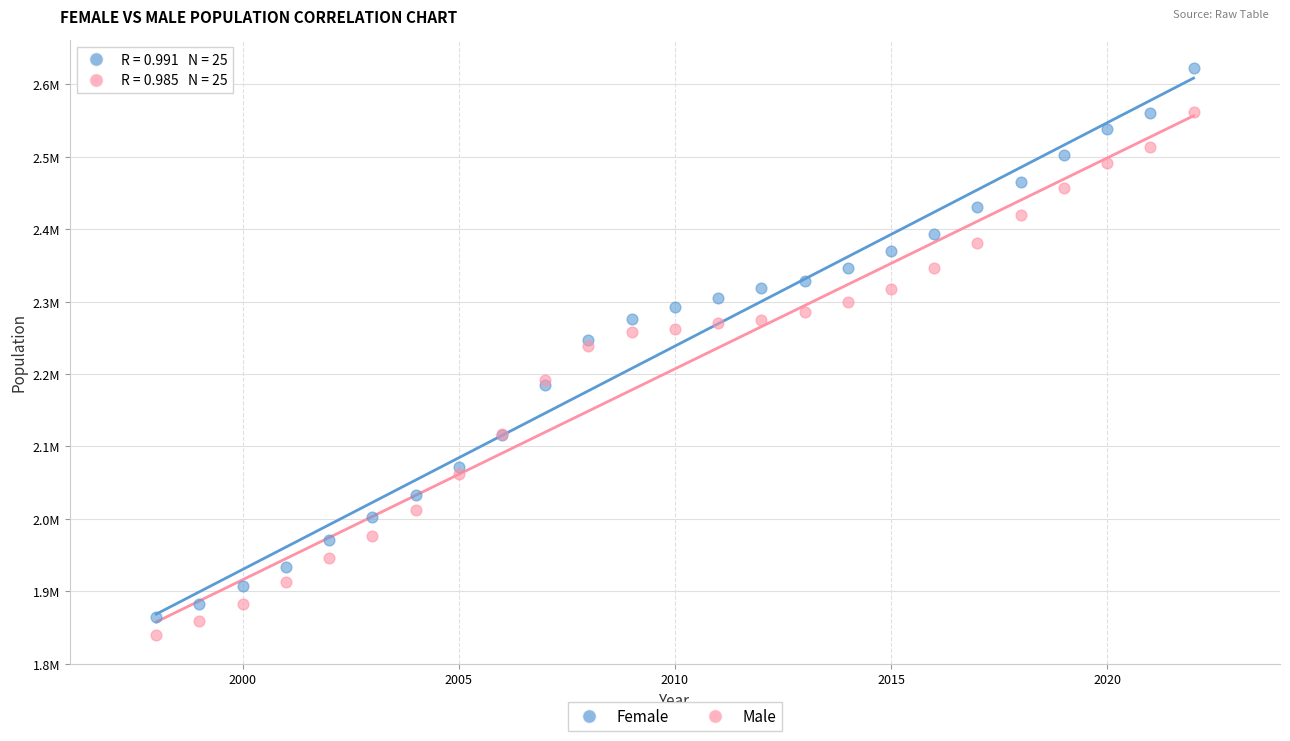

Which series reaches the maximum Y coordinate?

Female